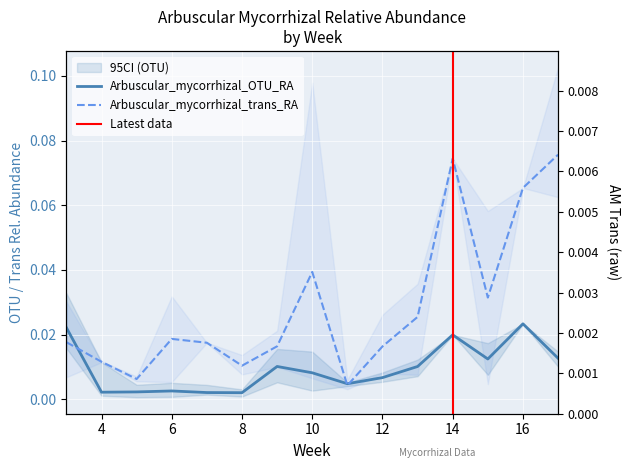

Between 17 and 14, which is larger?

14